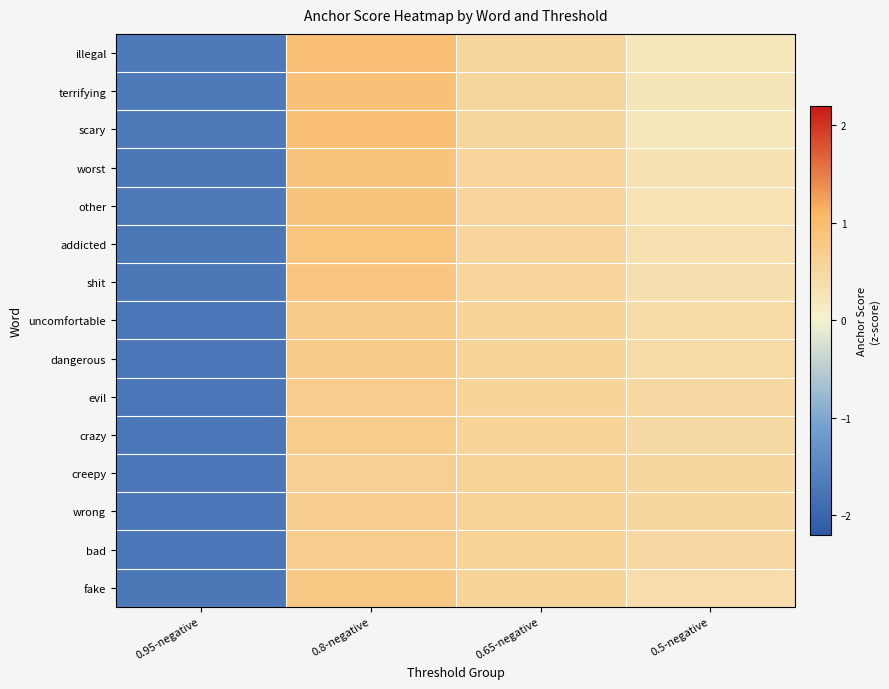

How many distinct data groups are displayed?

15